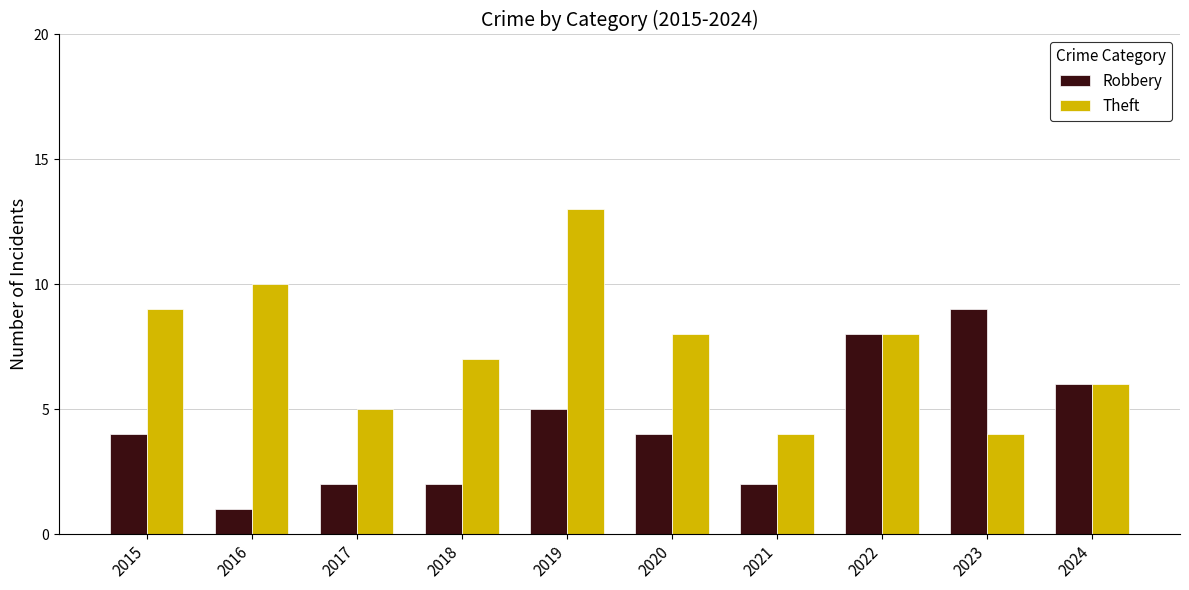

How many values in the Theft series are below 8?

5